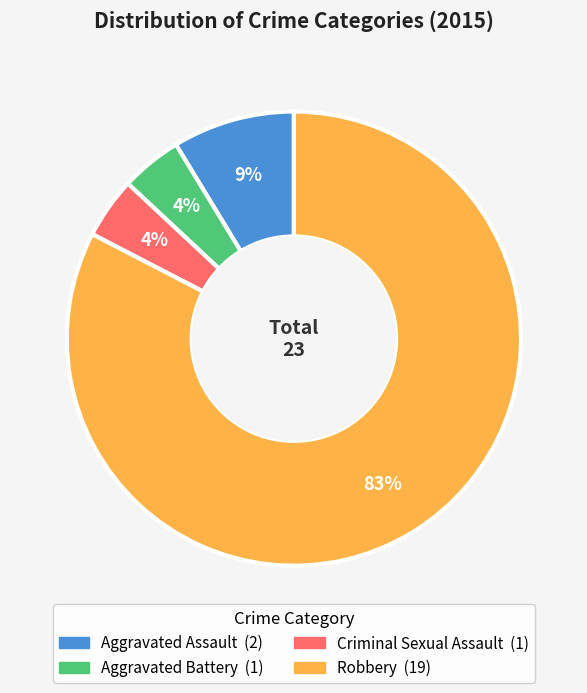

How many segments does this pie chart have?

4